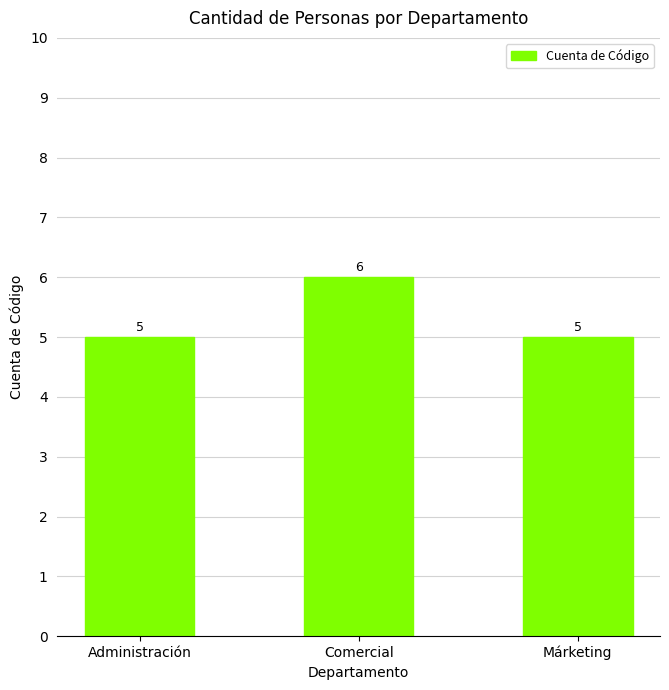

What is the change in value from Administración to Comercial?

+1